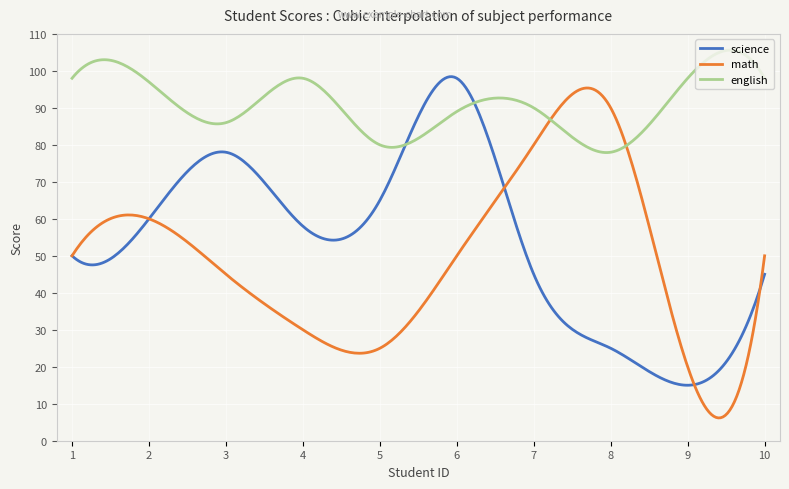

What is the minimum value shown in the chart?

6.2